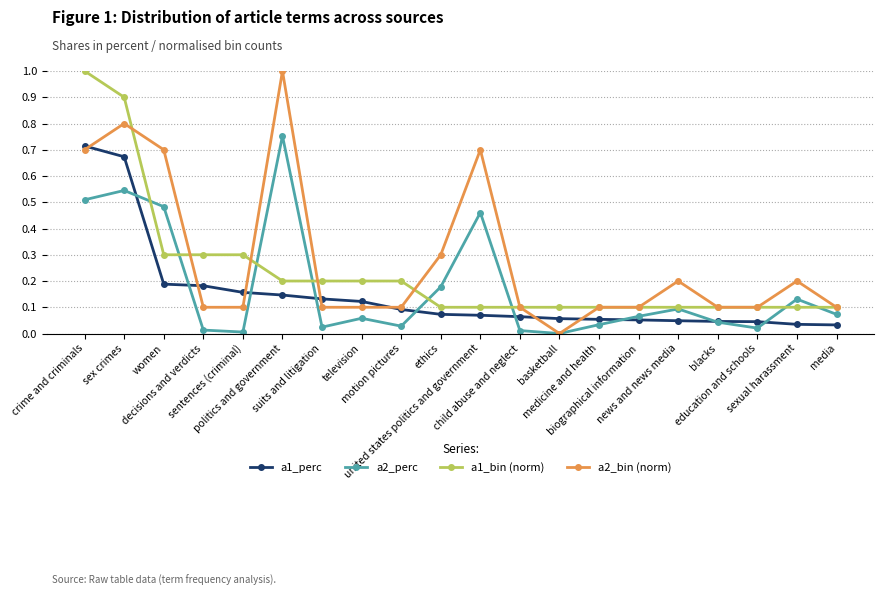

Does the chart have visible grid lines?

Yes